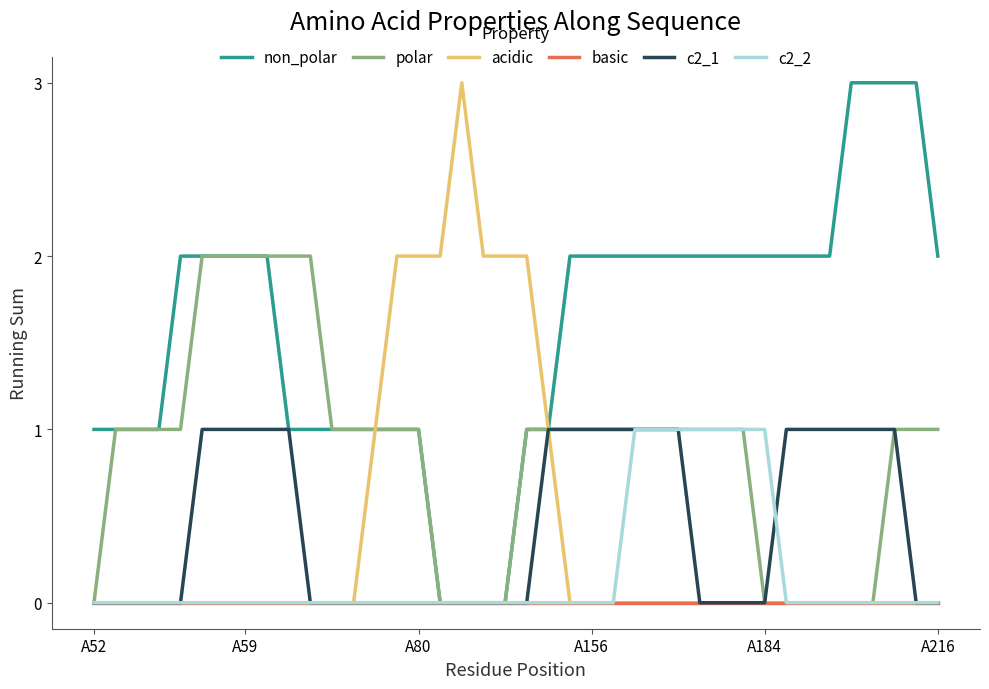

Which series has the largest total across all categories?

non_polar